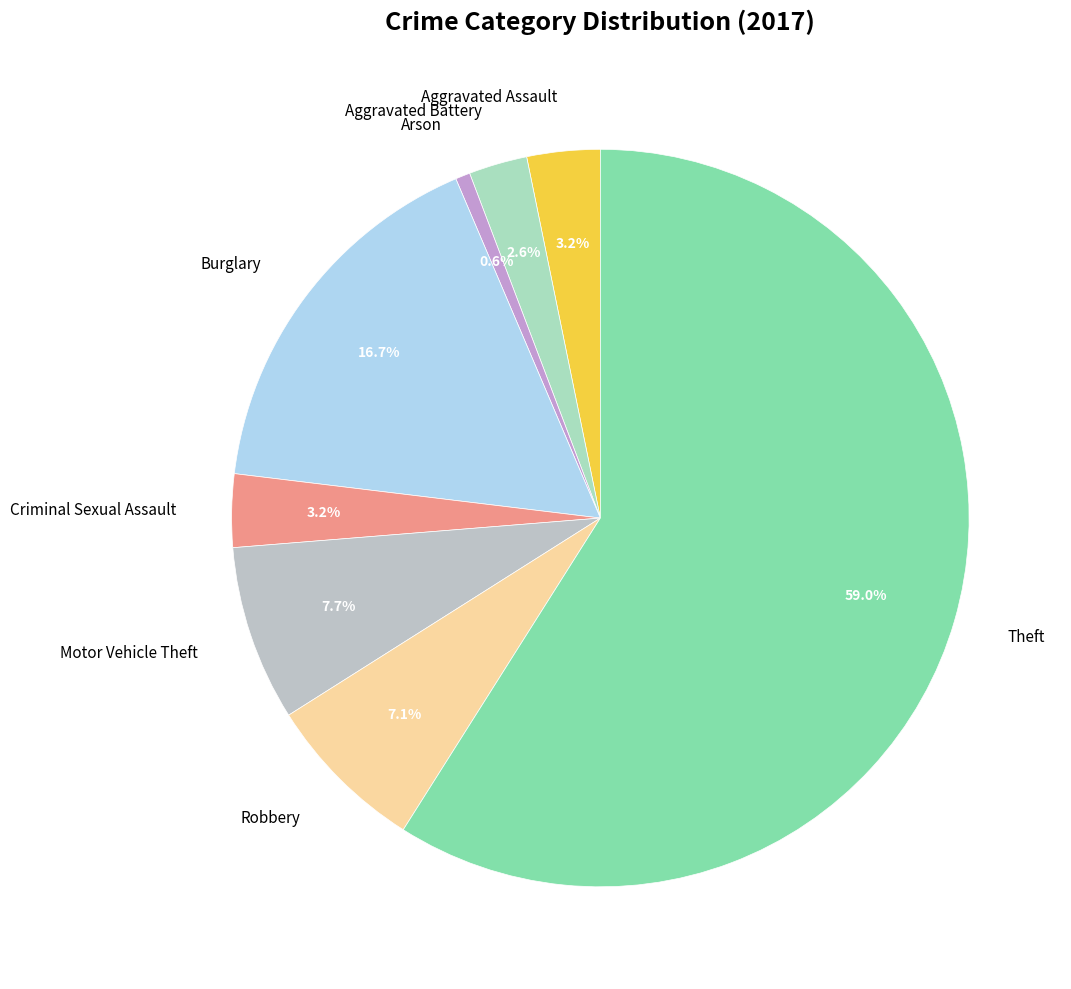

To the nearest percent, what is the average slice percentage?

12%